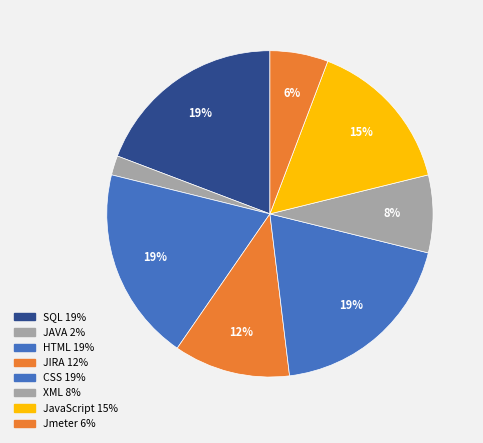

The Jmeter slice represents 1% of the pie. True or false?

False